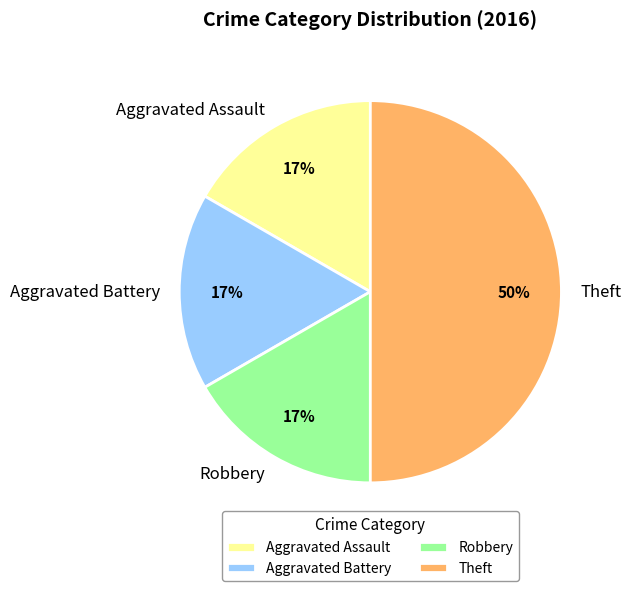

Which slice is the largest?

Theft